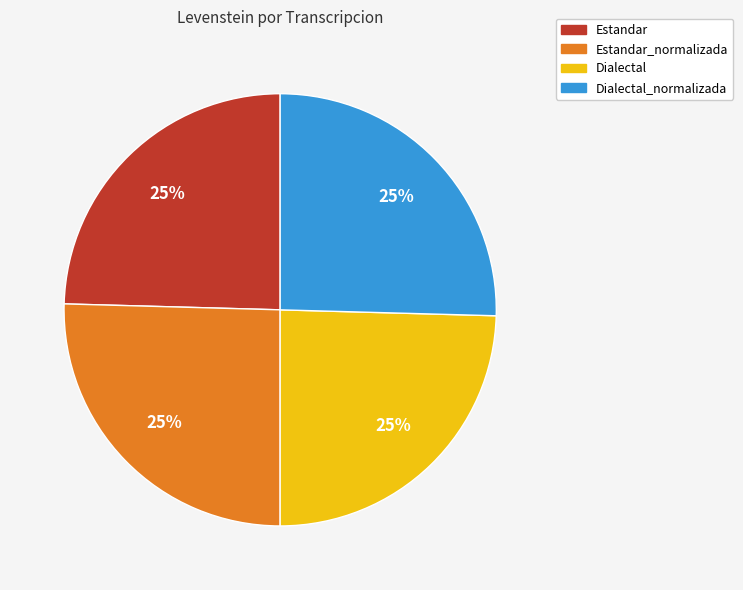

Does Estandar_normalizada account for over 50% of the chart?

No